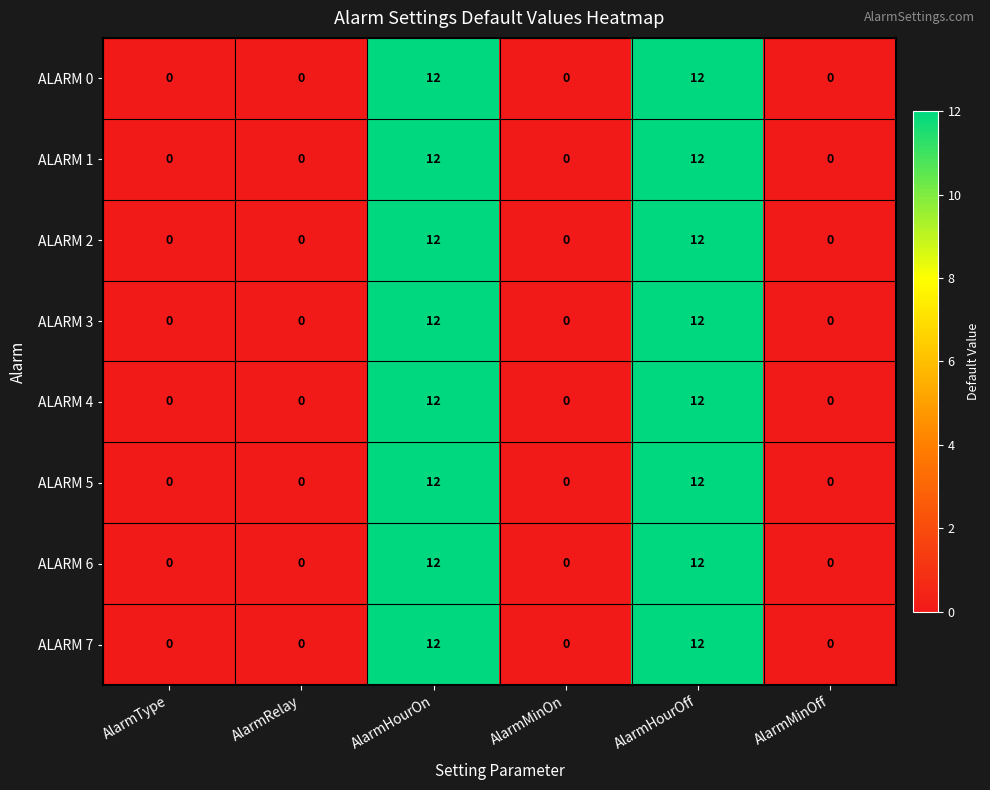

The ALARM 0 series shows 6 at AlarmMinOff. True or false?

False